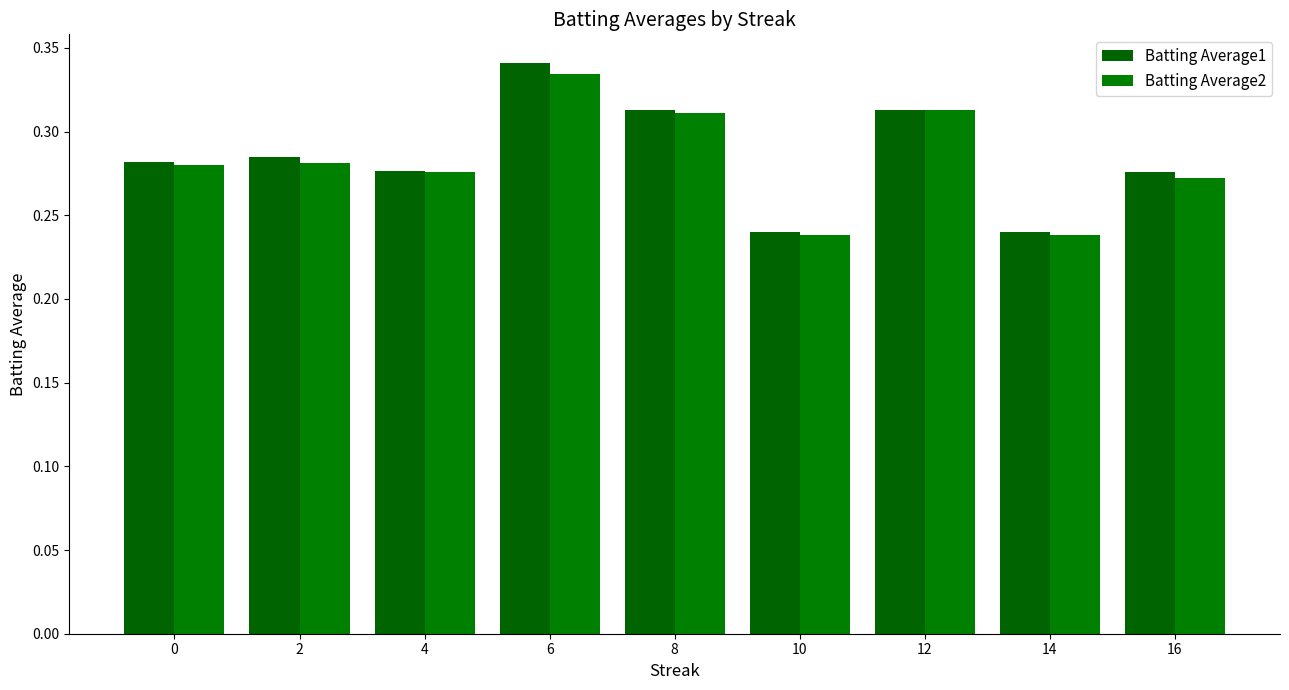

Read the Batting Average2 value at 0.

0.3